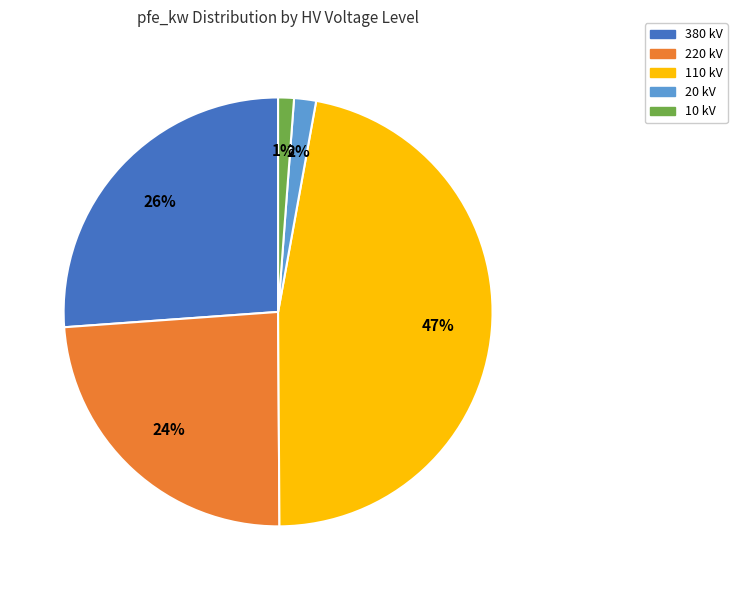

Is it true that 10 kV is 1% of the pie?

True